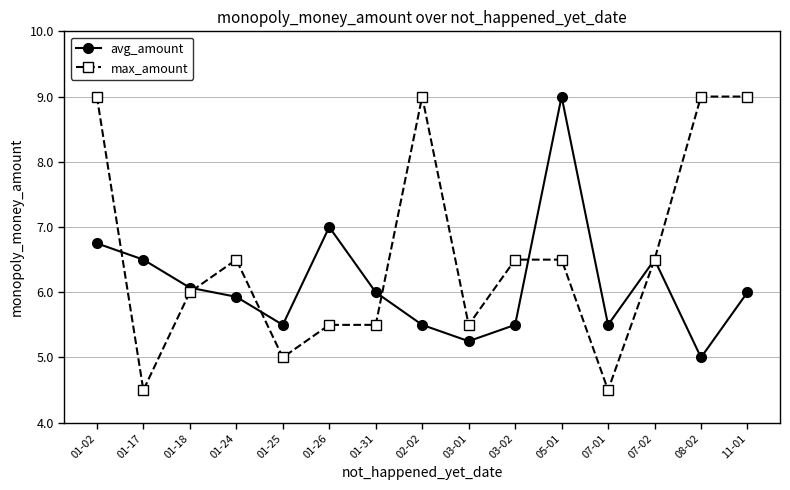

At which category does avg_amount reach its first local valley?

01-25